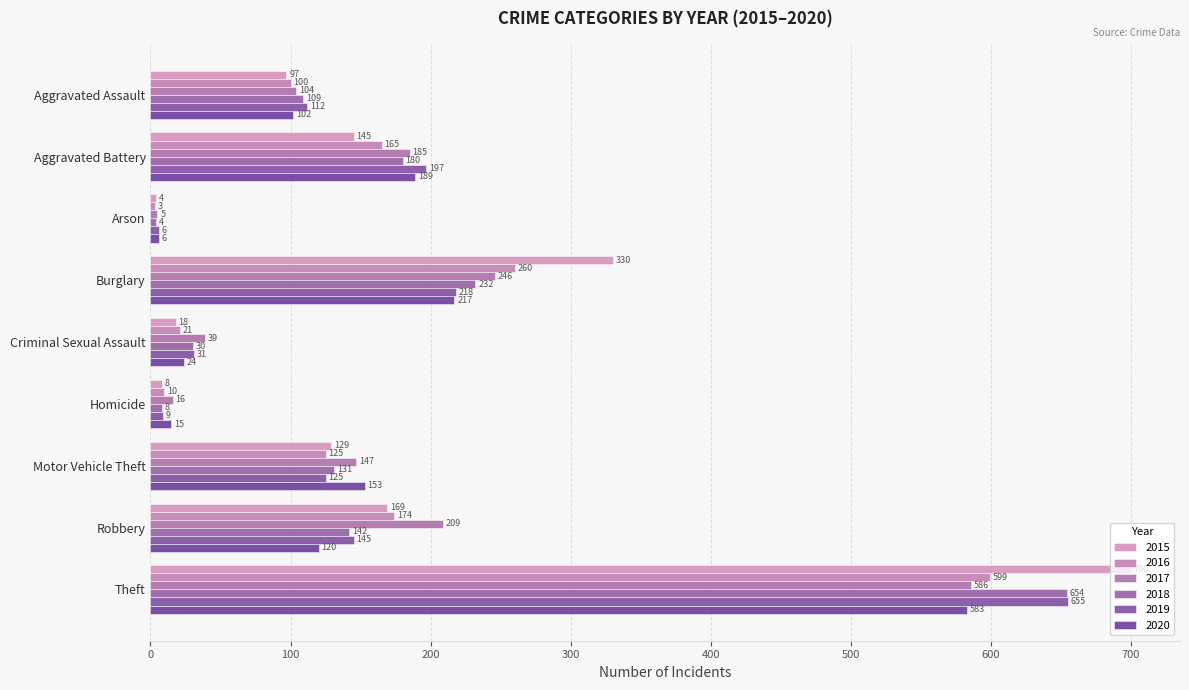

What is the difference between the 2015 values at Motor Vehicle Theft and Aggravated Battery?

16